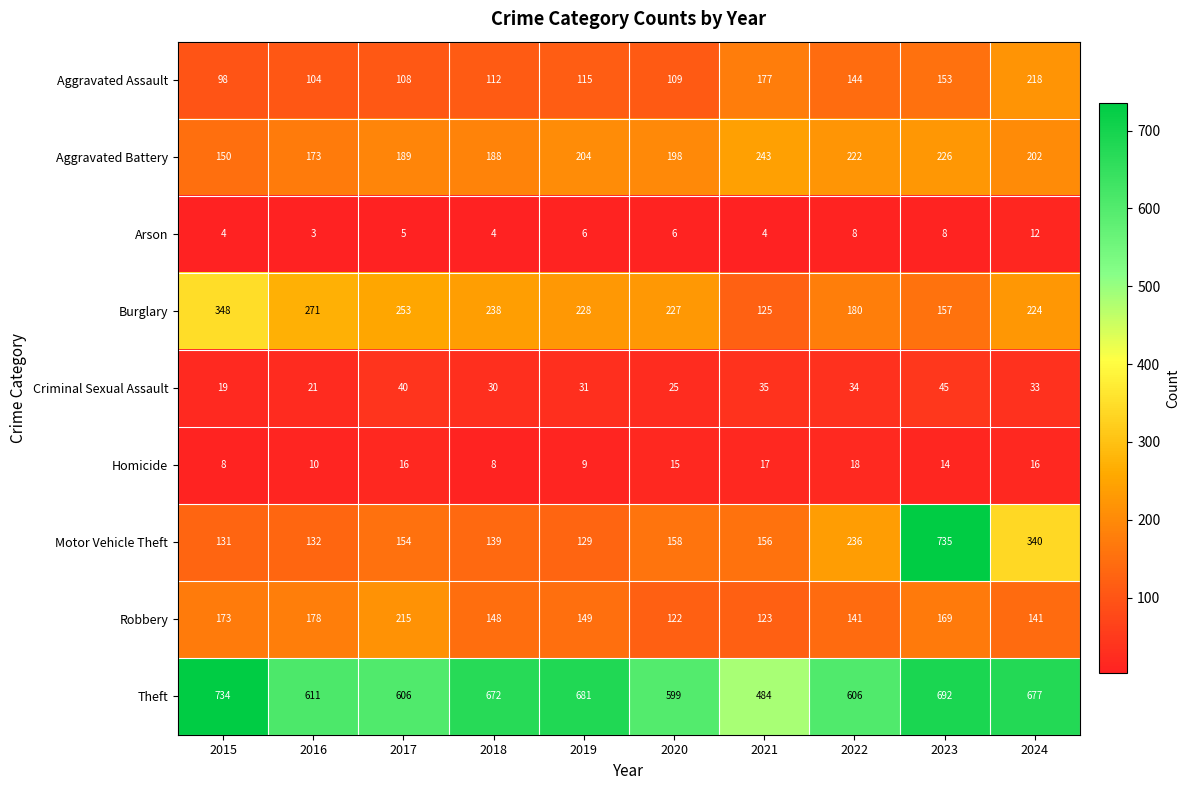

What is the difference between the Arson values at 2024 and 2015?

8